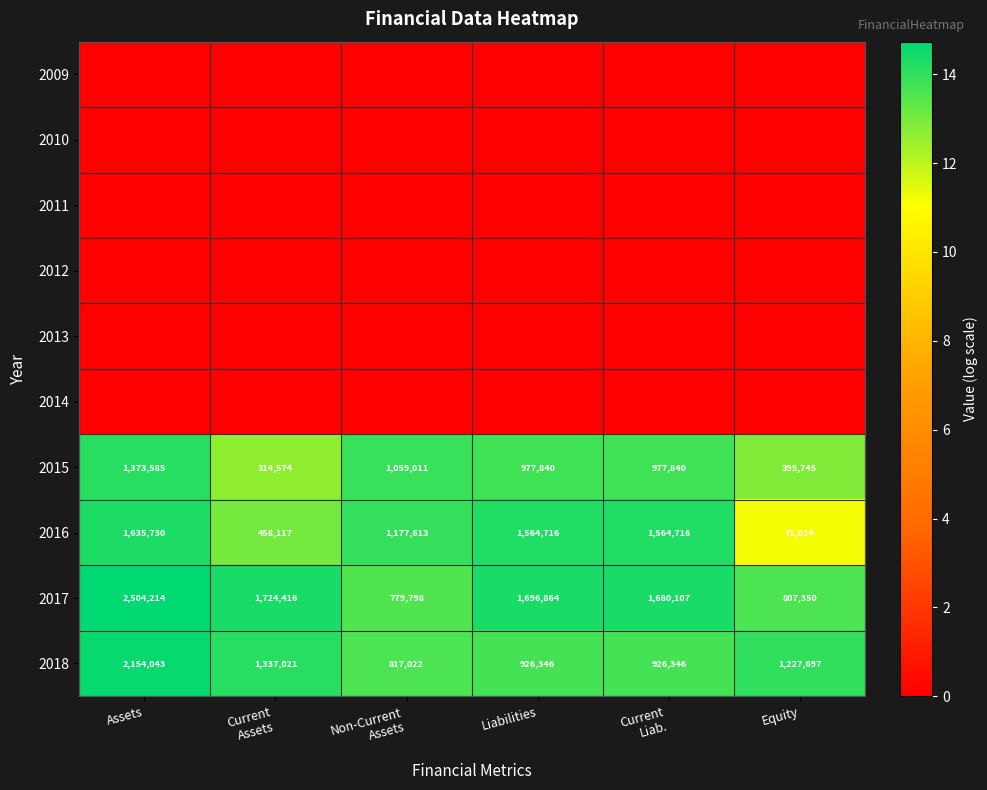

The value of 2017 at Equity is 301951. True or false?

False